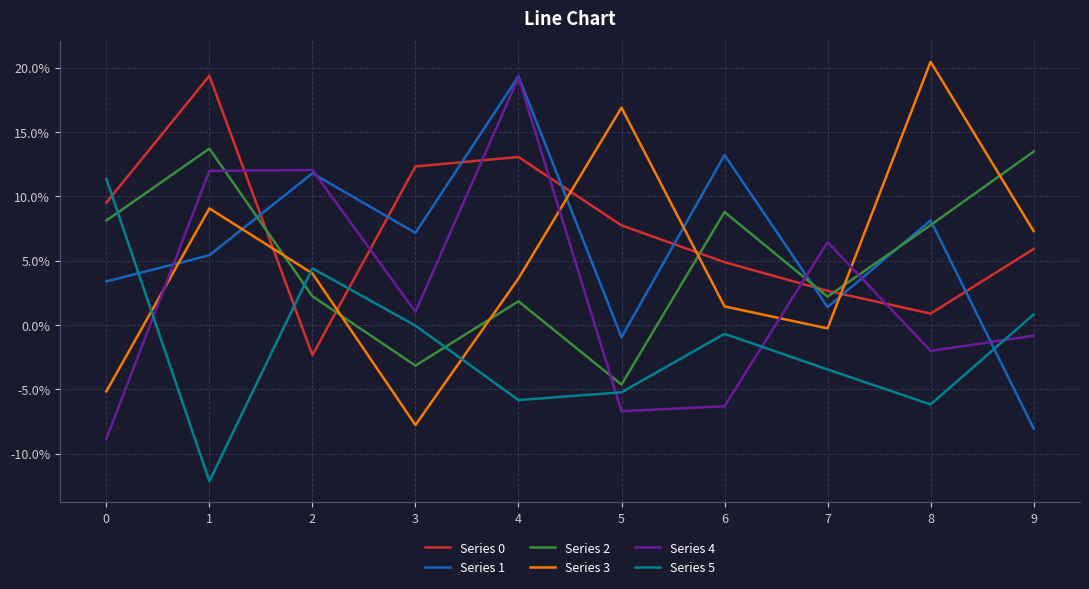

What is the total value across all series at 2?

0.3